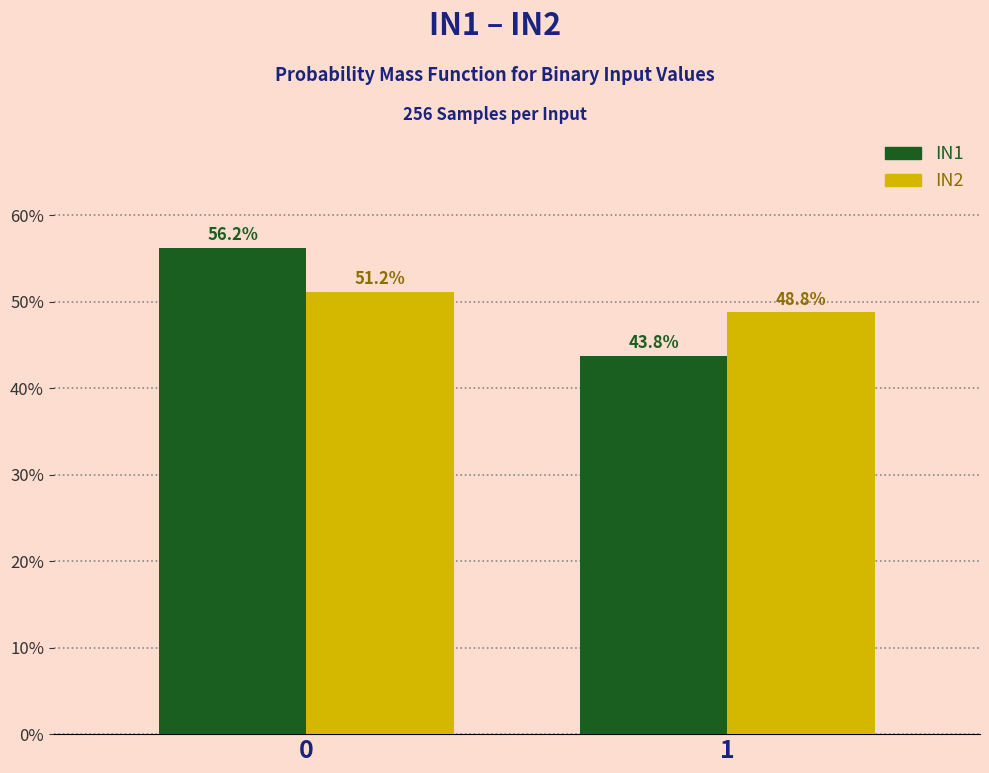

What is the average value of the IN1 series?

50.0